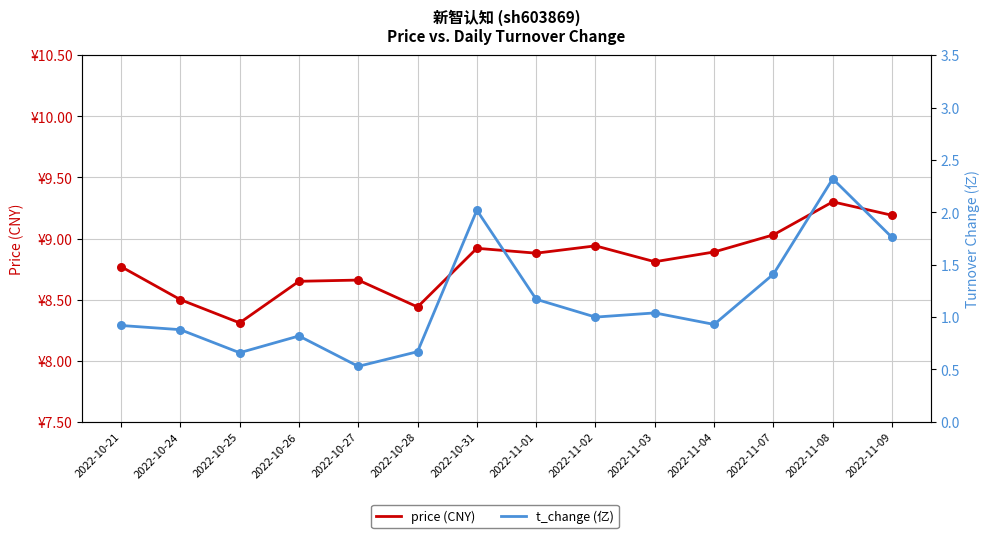

What are all the series names shown in the legend?

price (CNY), t_change (亿)